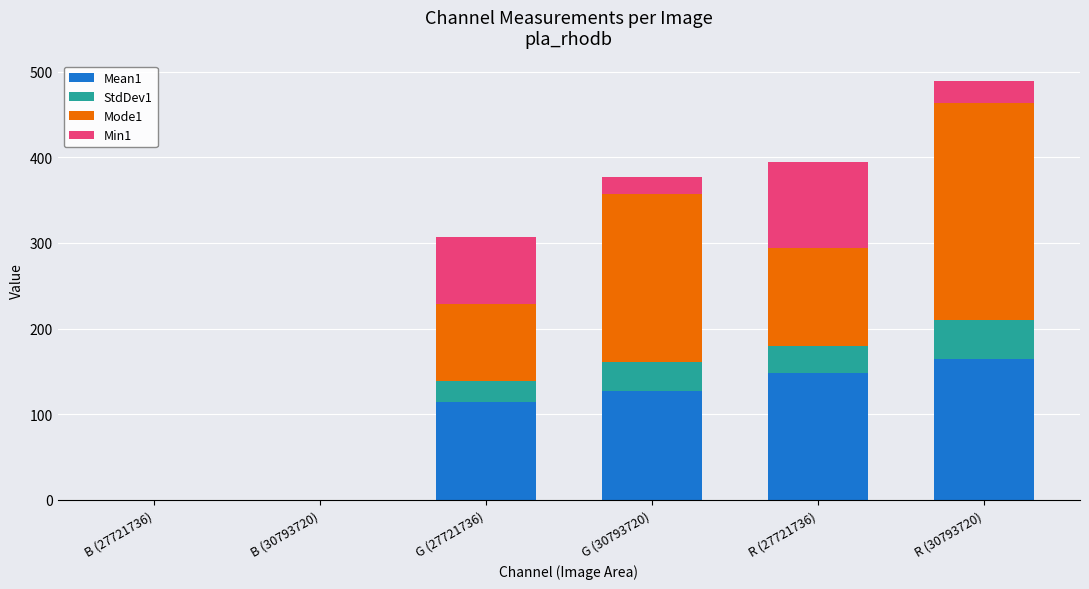

What is the total value across all series at R (30793720)?

488.5